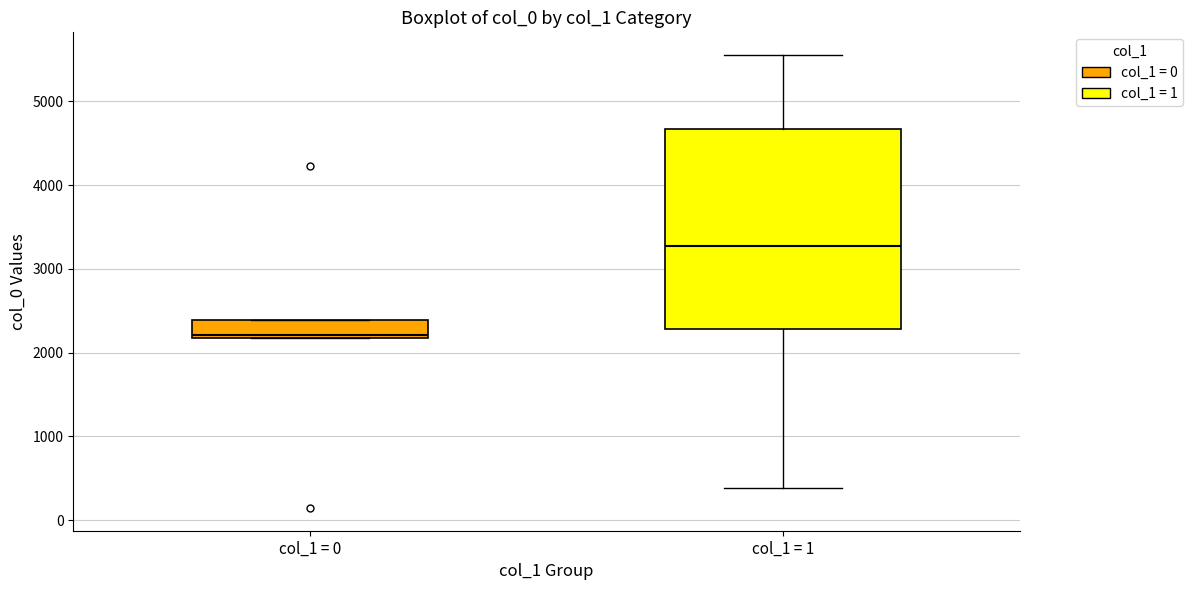

Which box's median line is the highest?

col_1 = 1